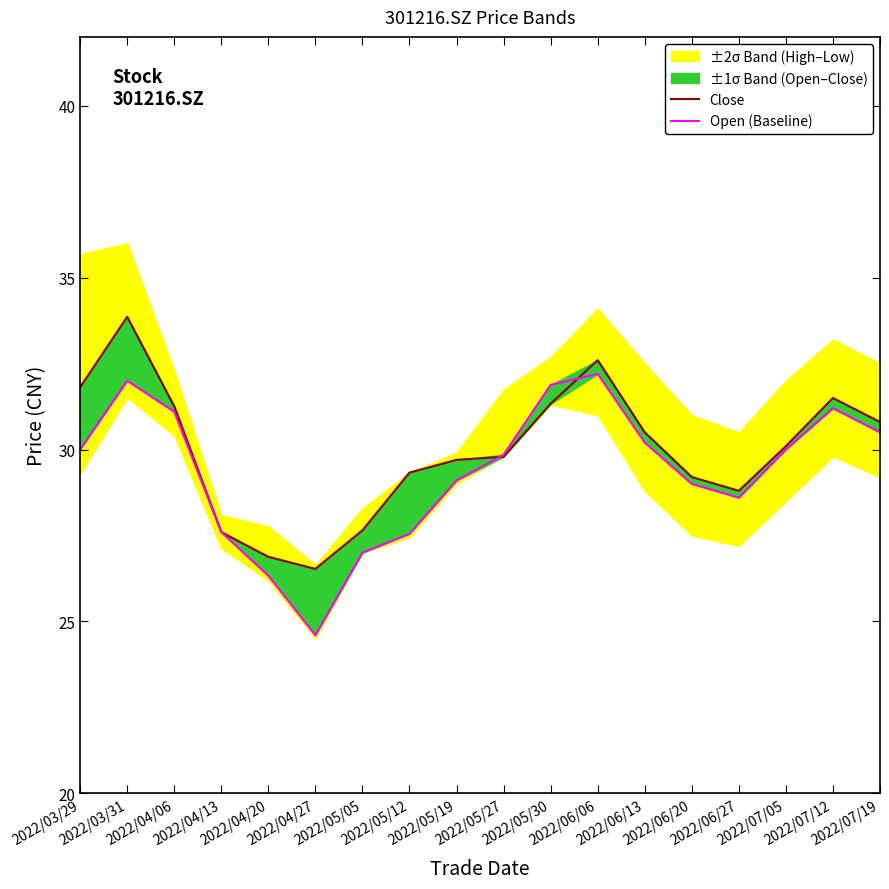

What is the difference between the highest and lowest values at 2022/03/31?

1.9